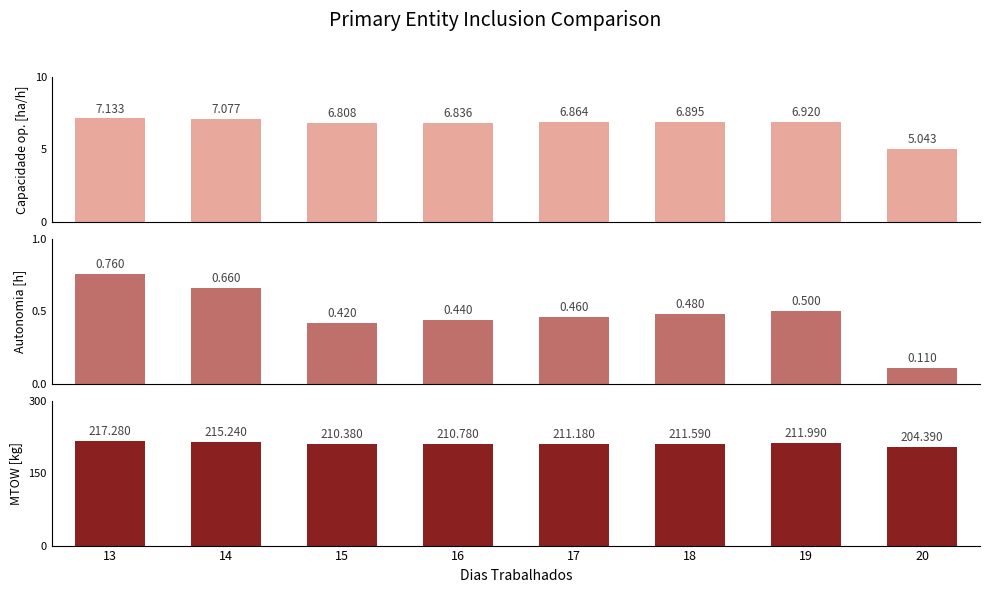

Rank the series at 15 from lowest to highest value.

Autonomia Projetada [h], Capacidade operacional [ha/h], MTOW [kg]